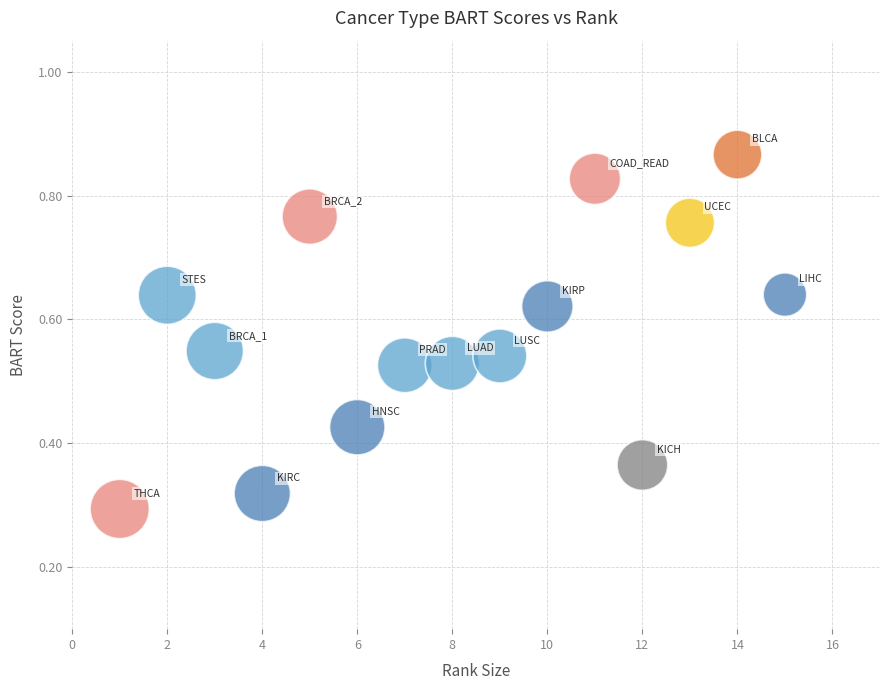

What is the range of X values (max minus min)?

14.0